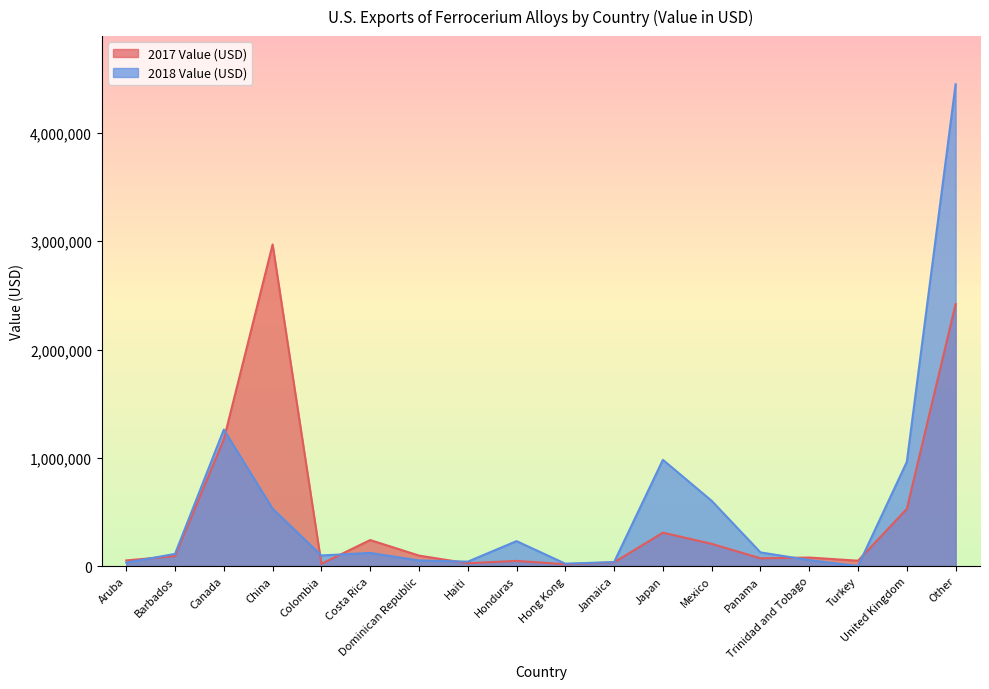

What is the value of the 2017 Value (USD) point at the 17th from the left?

528000